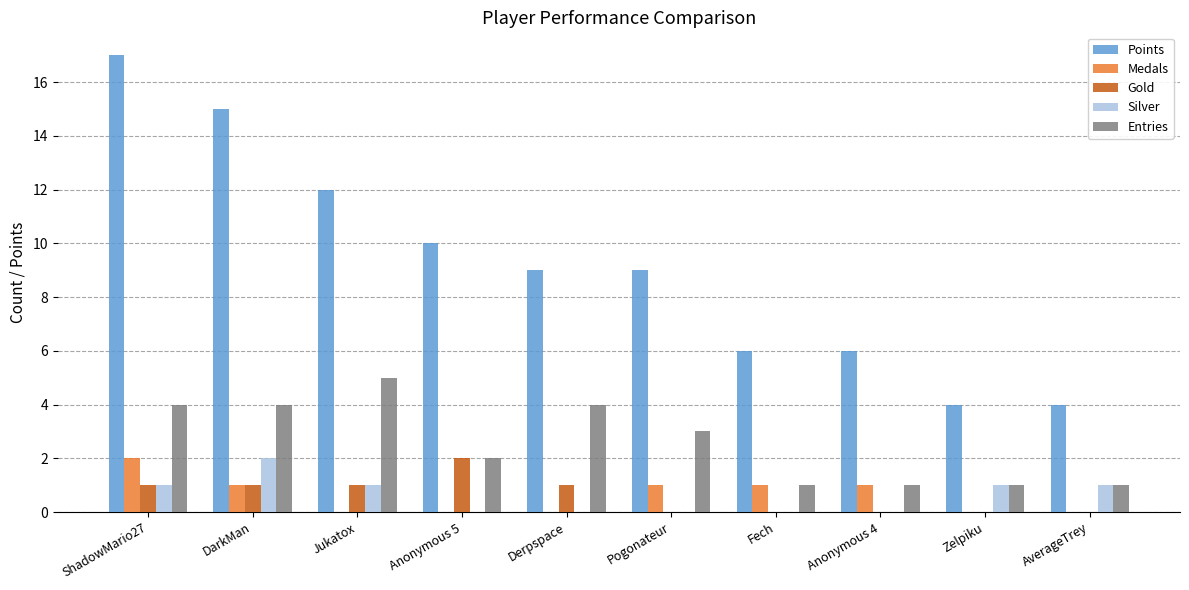

Which series has the largest range (max minus min)?

Points